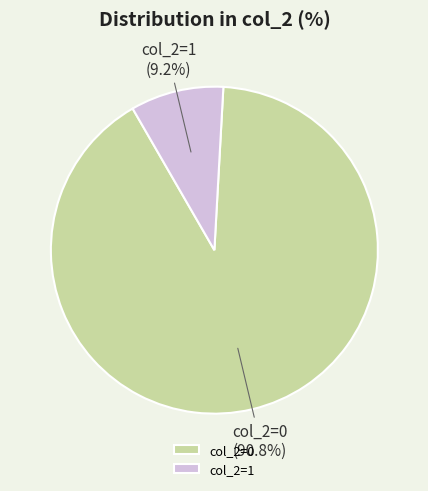

Count the number of slices in the pie.

2